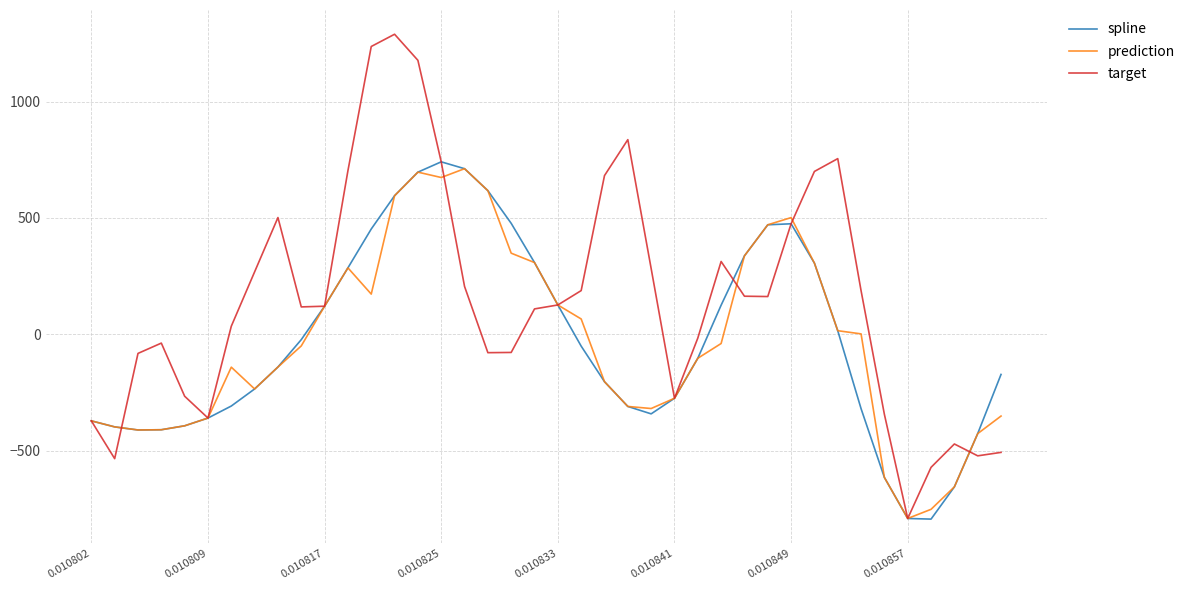

Which series has the largest total across all categories?

target